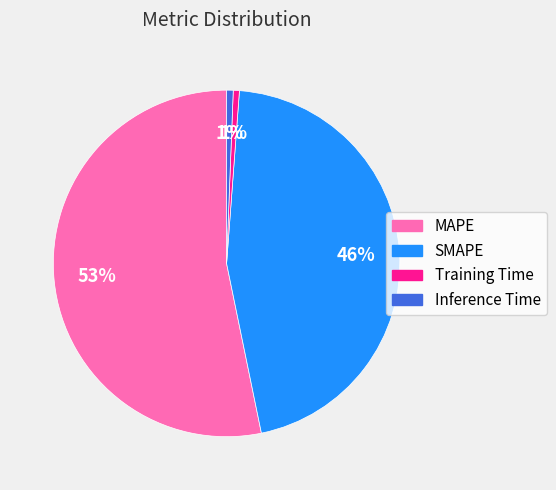

How many slices are in this pie chart?

4